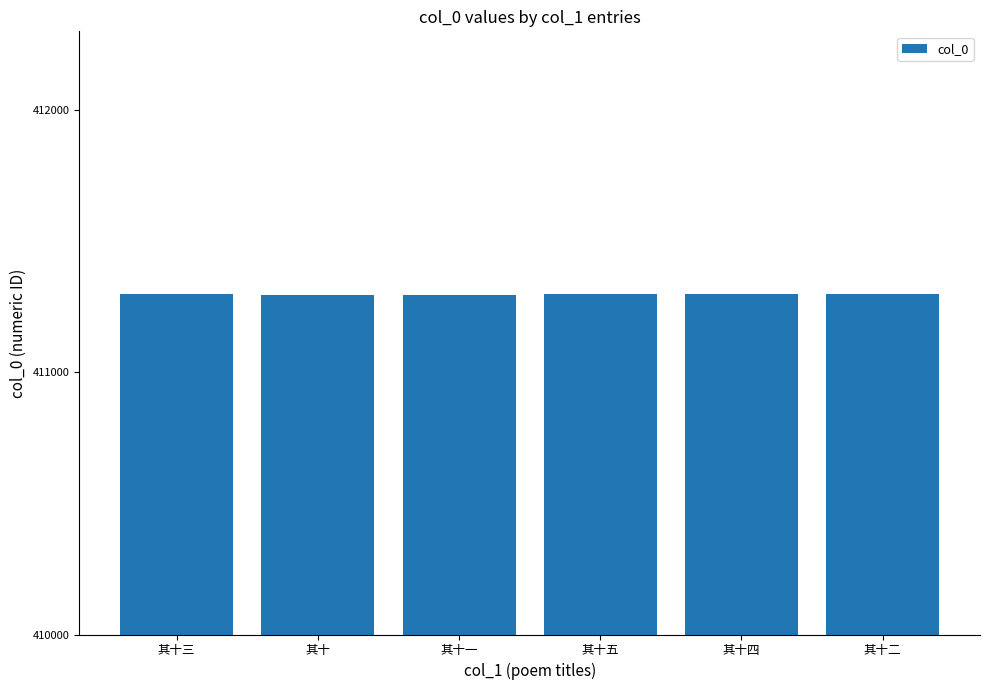

Read the value at 其十四.

411298